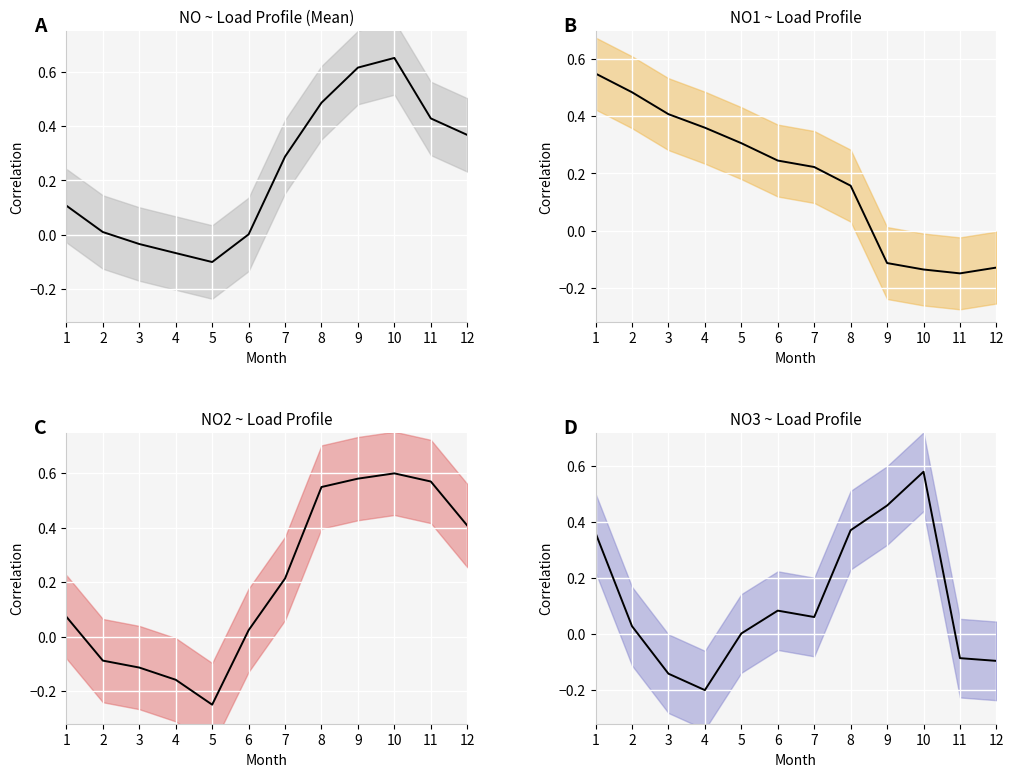

What is the value of the NO3 ~ Load Profile point at the 8th from the left?

0.4